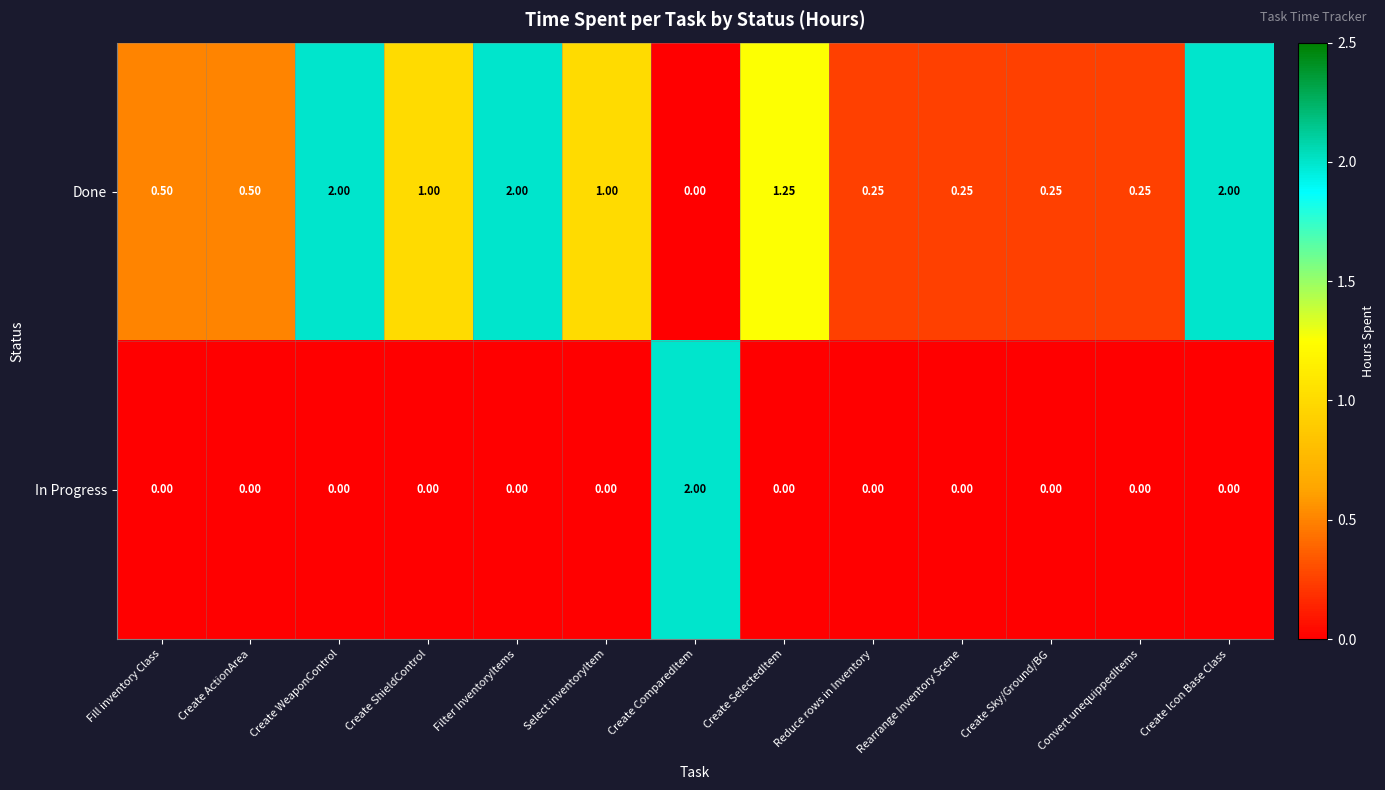

What is the difference between the highest and lowest values at Create ActionArea?

0.5